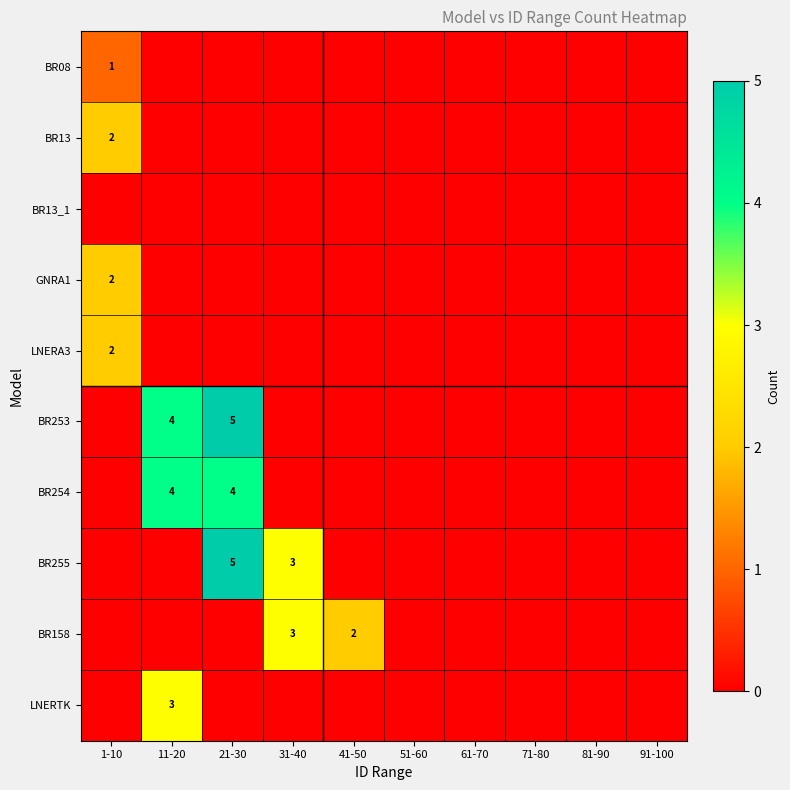

Is it true that LNERTK equals 0 at 51-60?

True